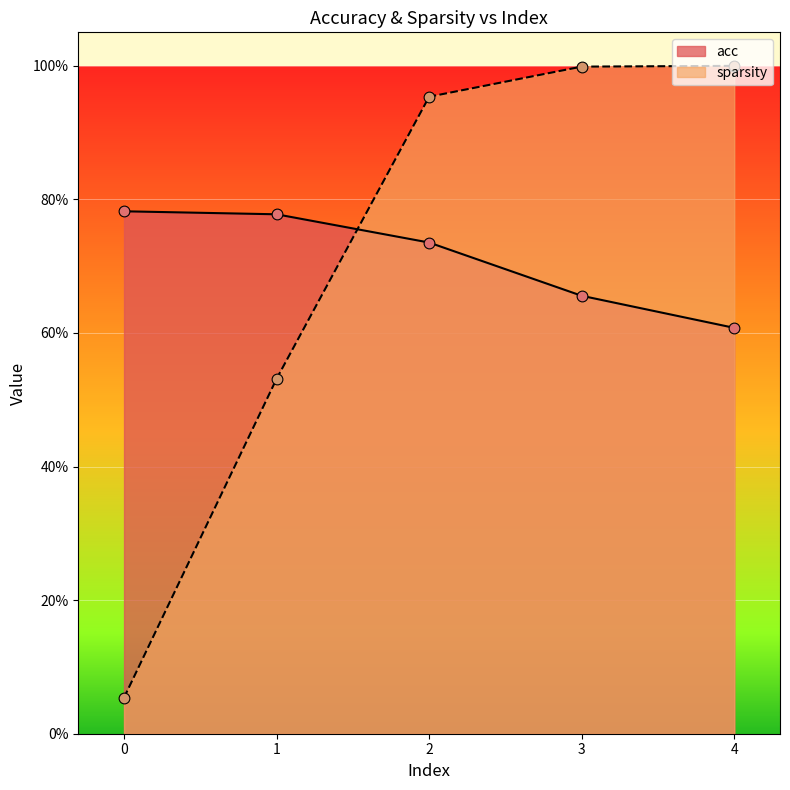

Is the value of acc at 3 greater than the value of sparsity at 1?

Yes